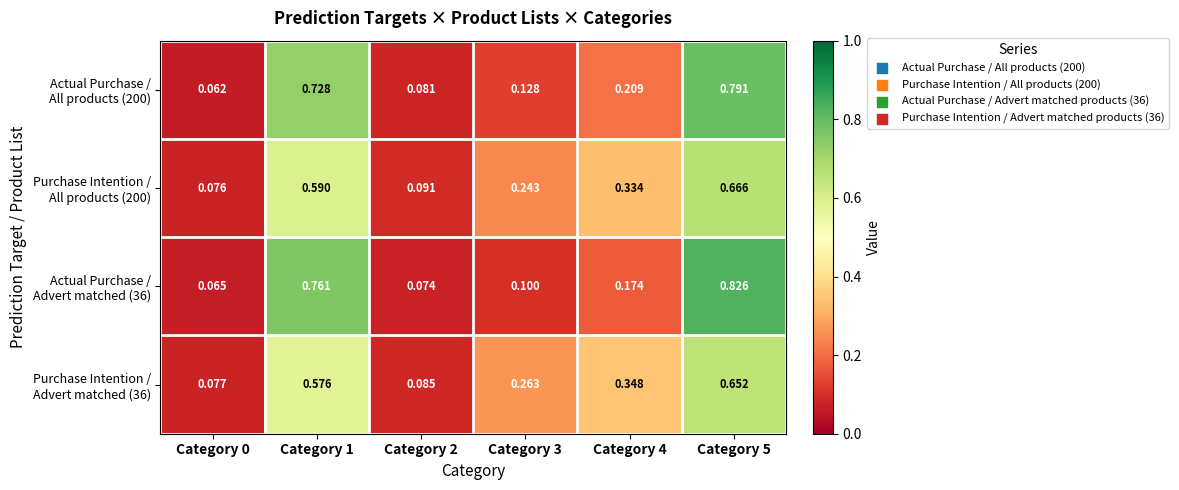

Count the number of data series in this chart.

4